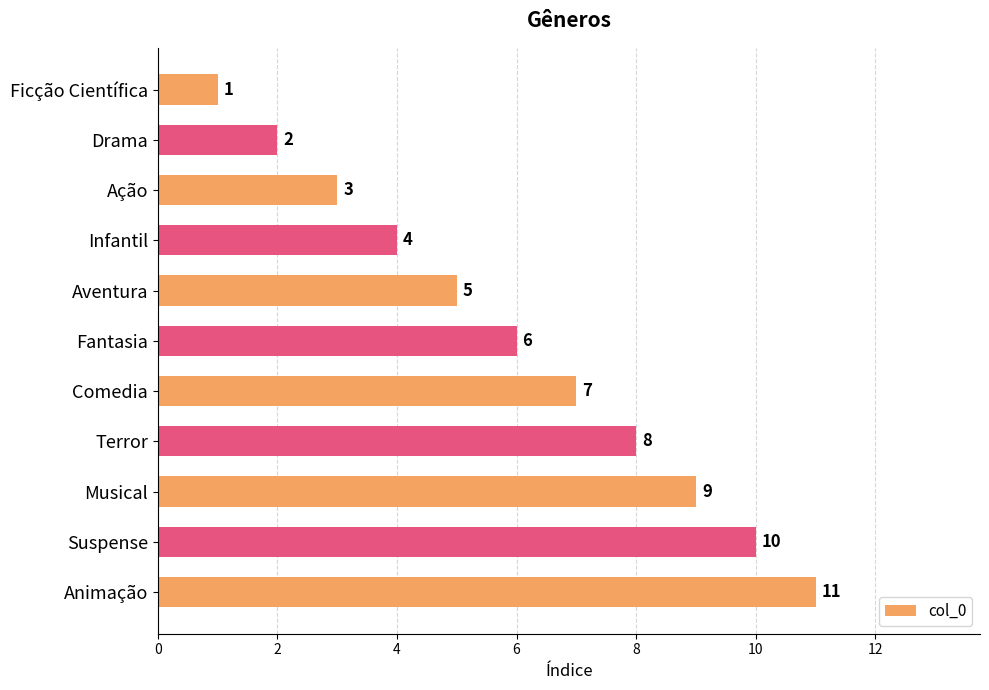

What is the sum of all values?

66